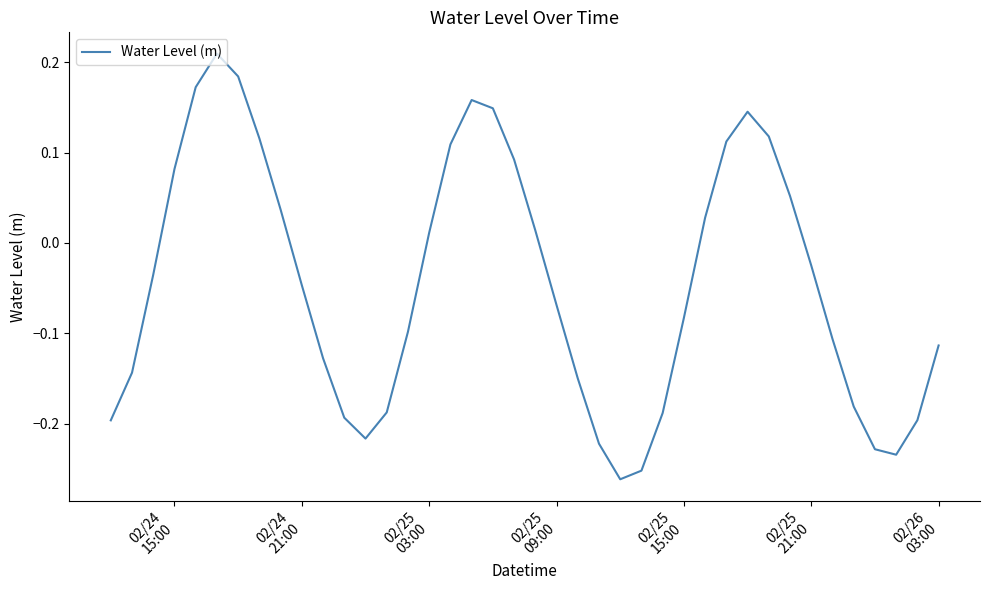

Where does the data first go above 0?

02/24
15:00